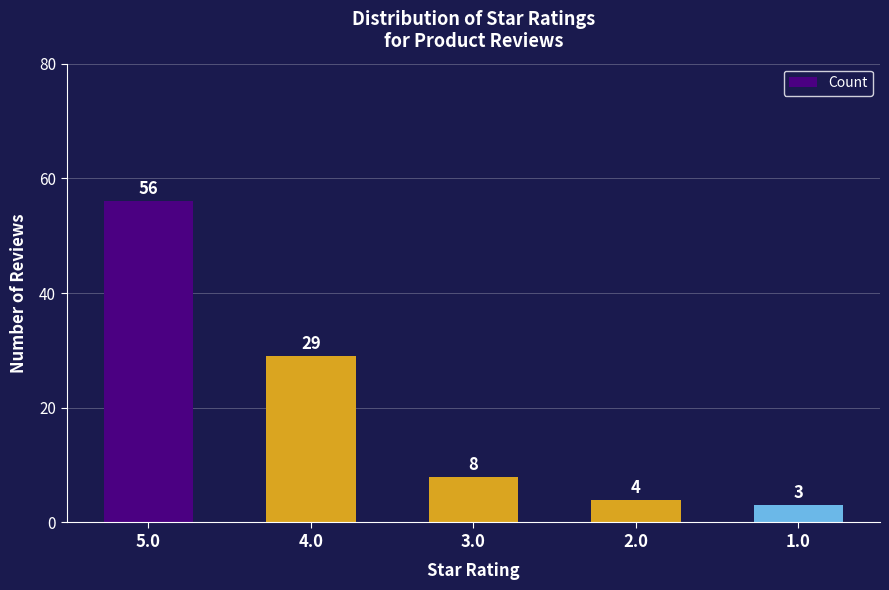

What is the change in value from 4.0 to 2.0?

-25